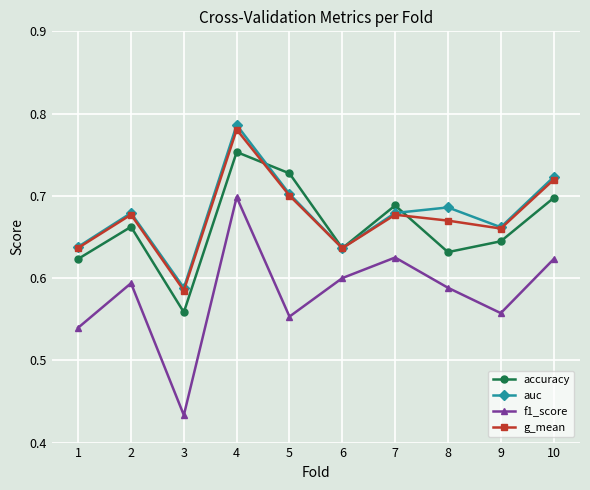

Between 3 and 5, which series saw the biggest shift?

accuracy